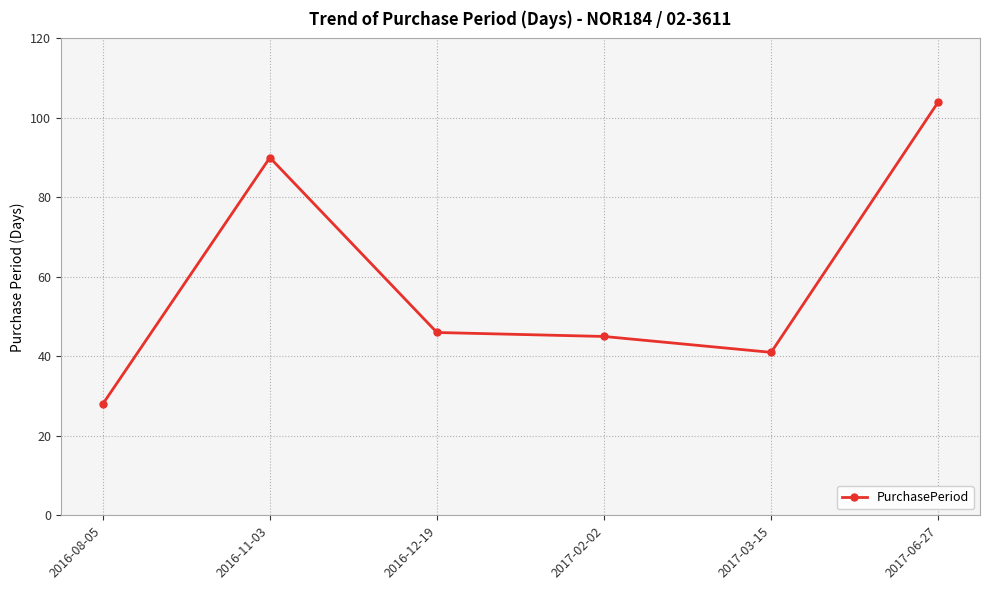

What is the label of the 4th point from the right?

2016-12-19